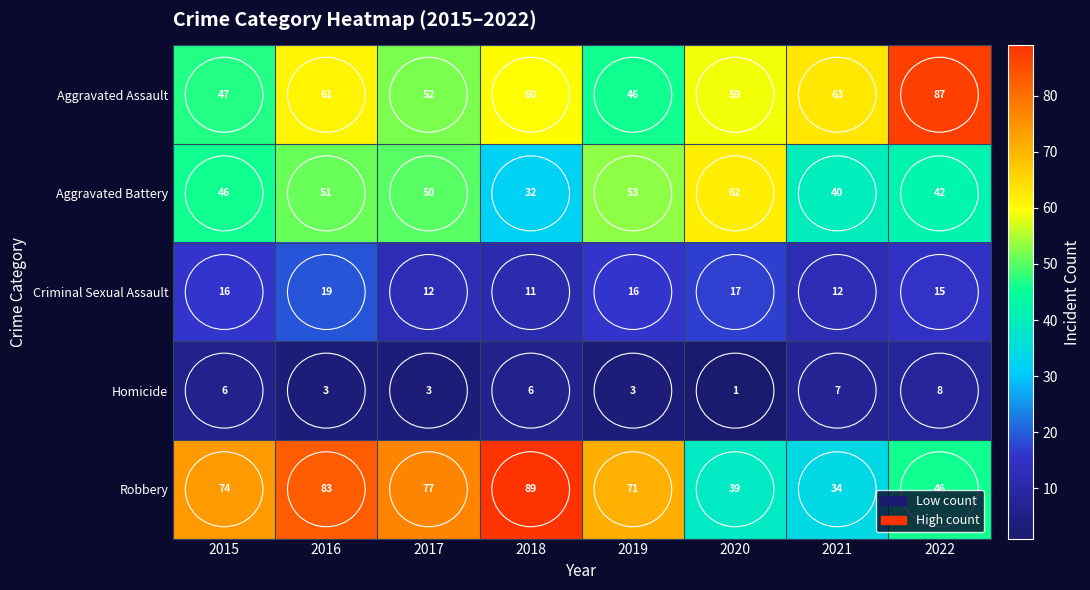

Which series has the largest total across all categories?

Robbery